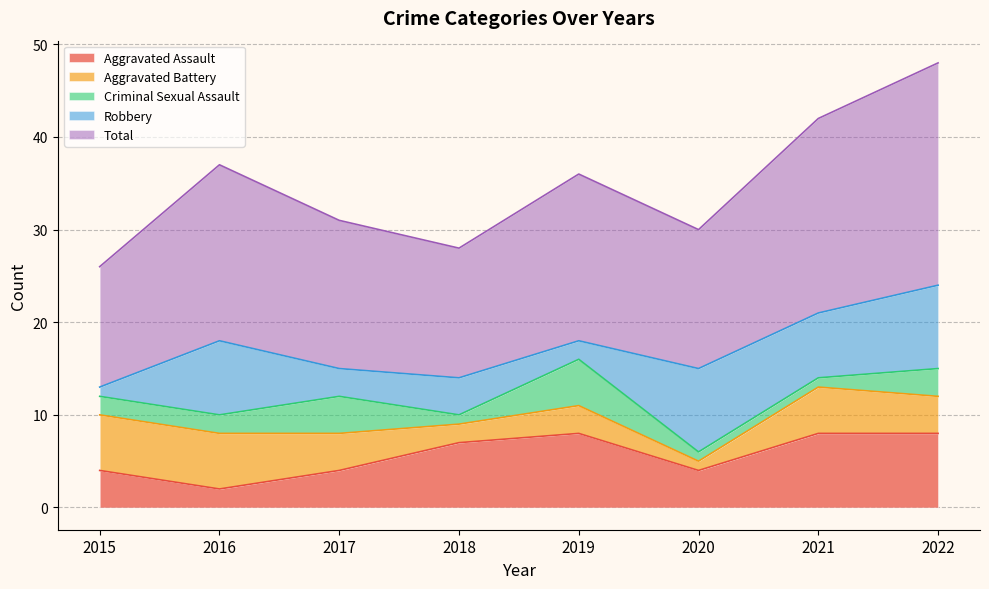

Which category has the highest value in the Aggravated Battery series?

2015